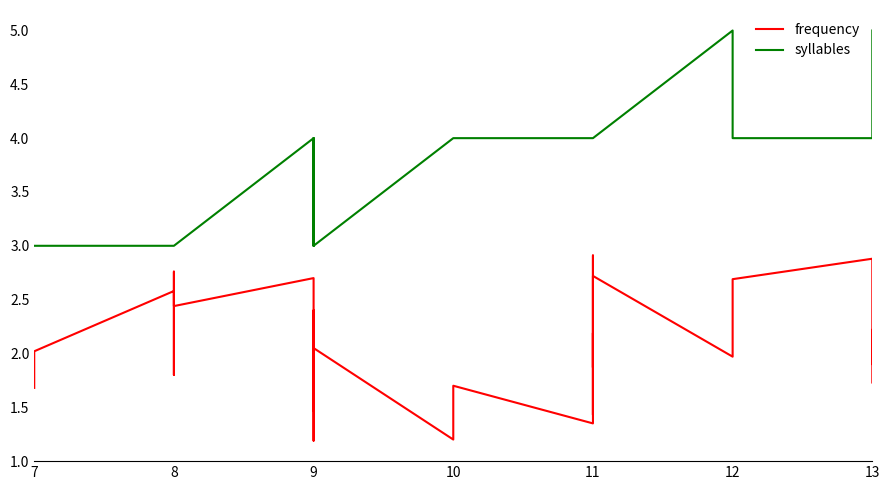

List the series in order of their overall mean, lowest first.

frequency, syllables